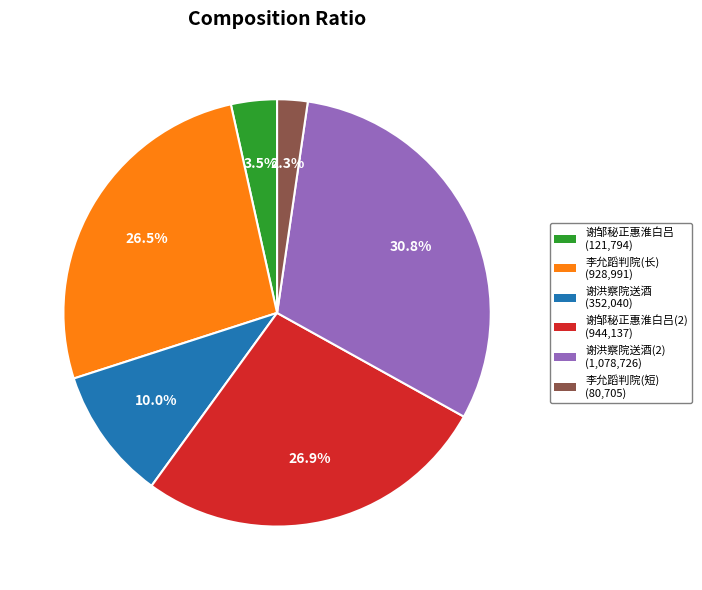

To the nearest percent, what is the average slice percentage?

17%